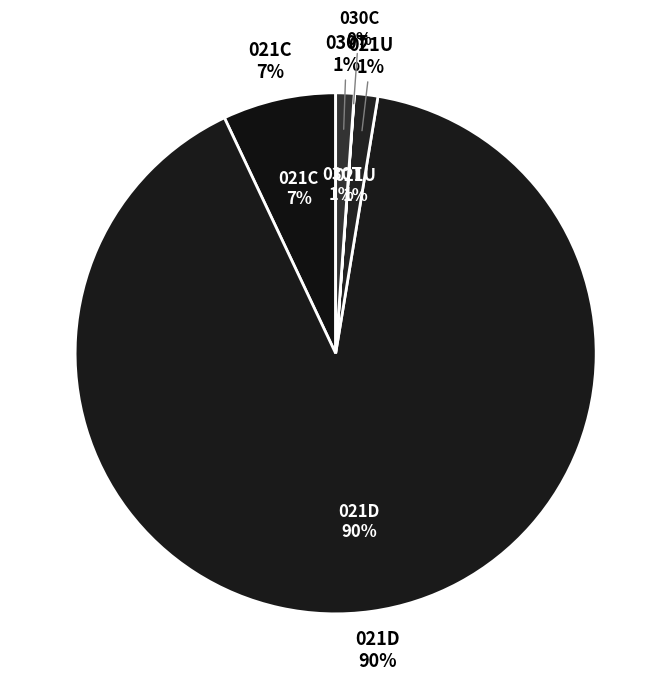

The 021D slice represents 84% of the pie. True or false?

False